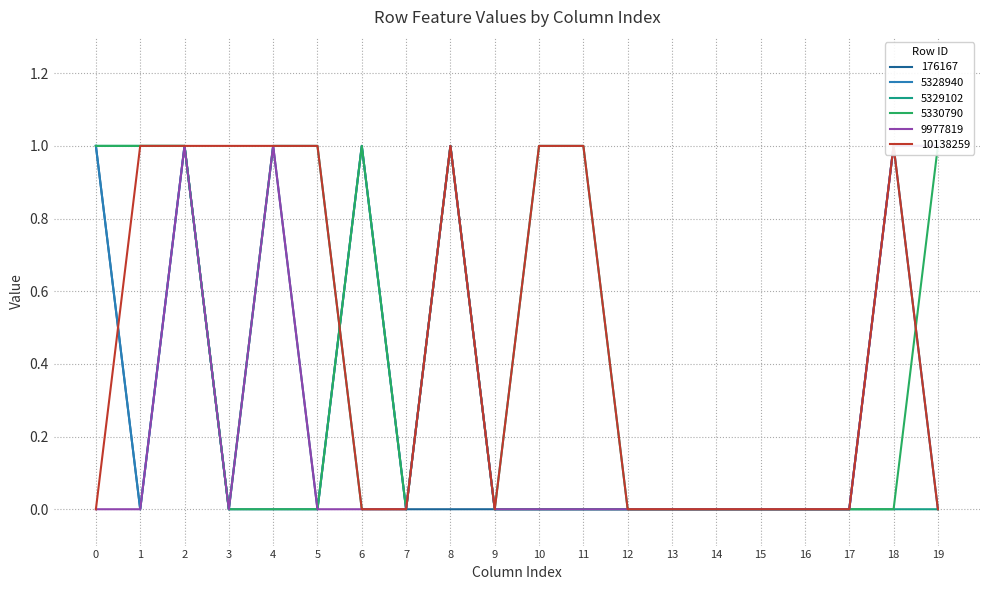

Reading left to right, transcribe all the data shown in this chart.

176167: 1	0	1	0	1	0	1	0	0	0	0	0	0	0	0	0	0	0	1	0
5328940: 1	0	1	0	0	0	1	0	1	0	0	0	0	0	0	0	0	0	1	1
5329102: 1	1	1	0	1	1	0	0	1	0	1	1	0	0	0	0	0	0	0	0
5330790: 1	1	1	0	0	0	1	0	1	0	0	0	0	0	0	0	0	0	0	1
9977819: 0	0	1	0	1	0	0	0	1	0	0	0	0	0	0	0	0	0	1	1
10138259: 0	1	1	1	1	1	0	0	1	0	1	1	0	0	0	0	0	0	1	0